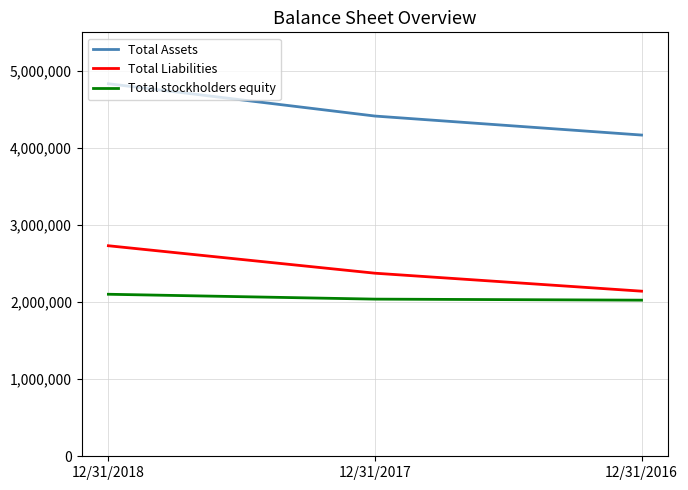

Which series has the largest total across all categories?

Total Assets